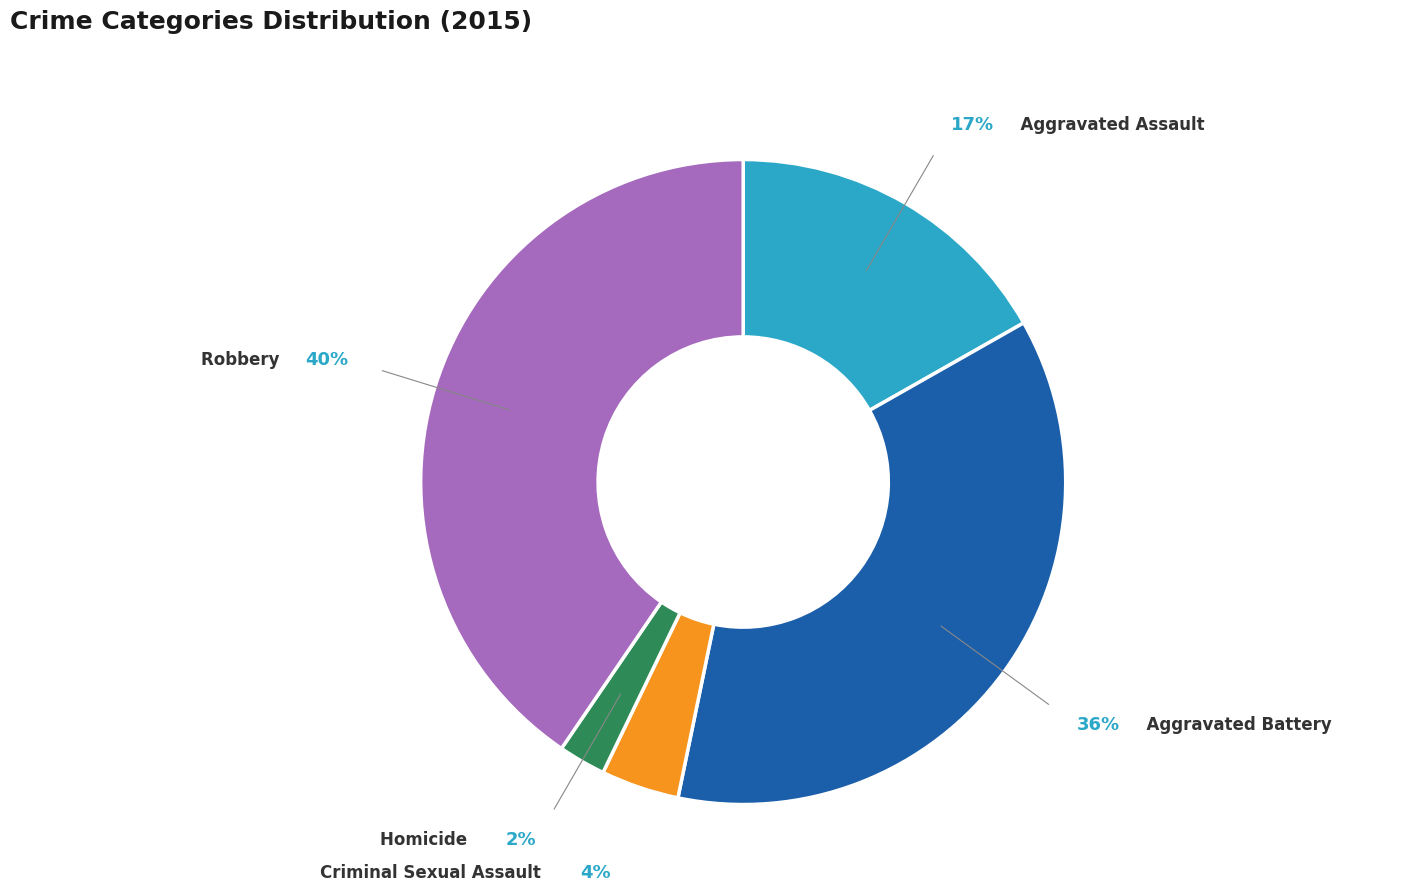

The Homicide slice represents 2% of the pie. True or false?

True